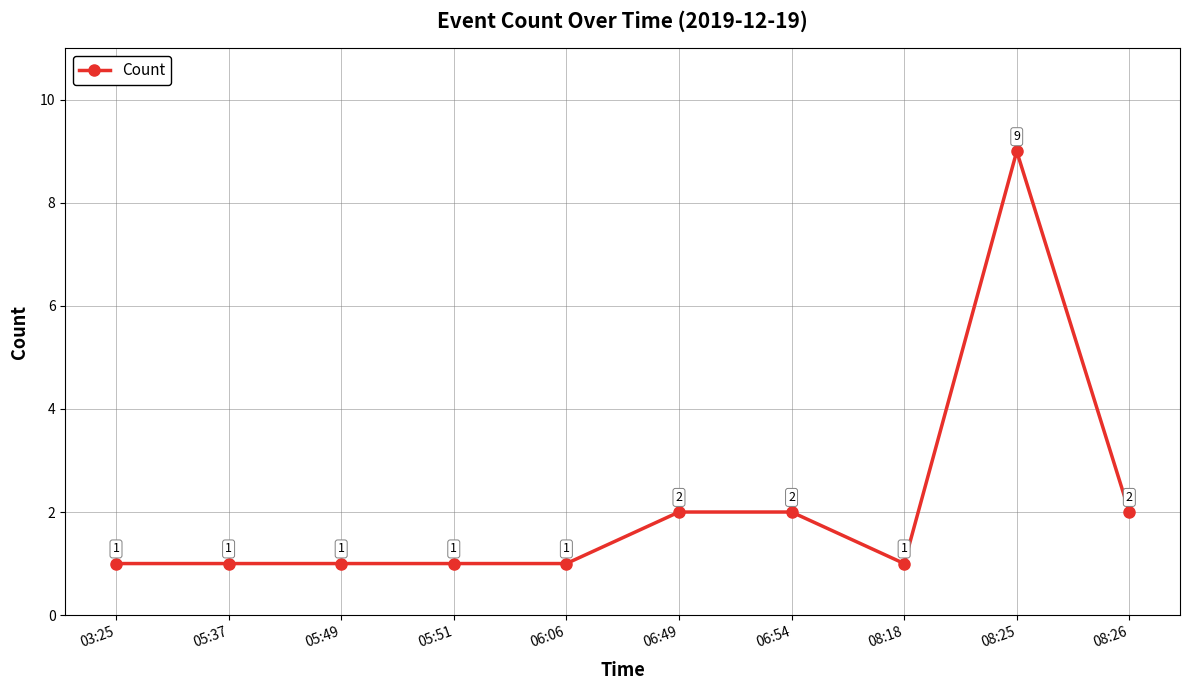

What is the label of the 10th point from the left?

08:26